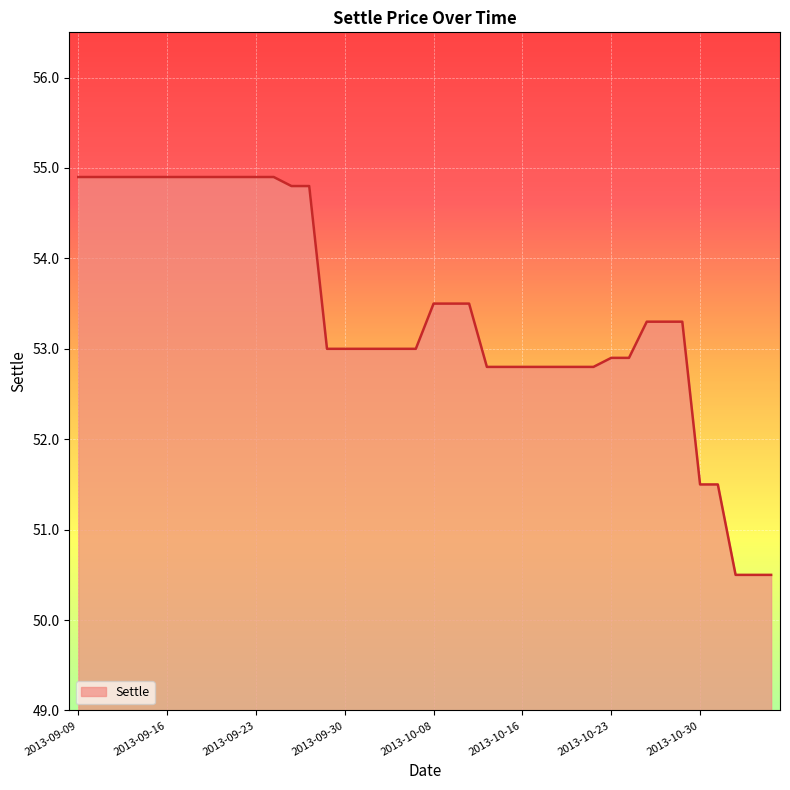

What is the minimum value shown in the chart?

50.5